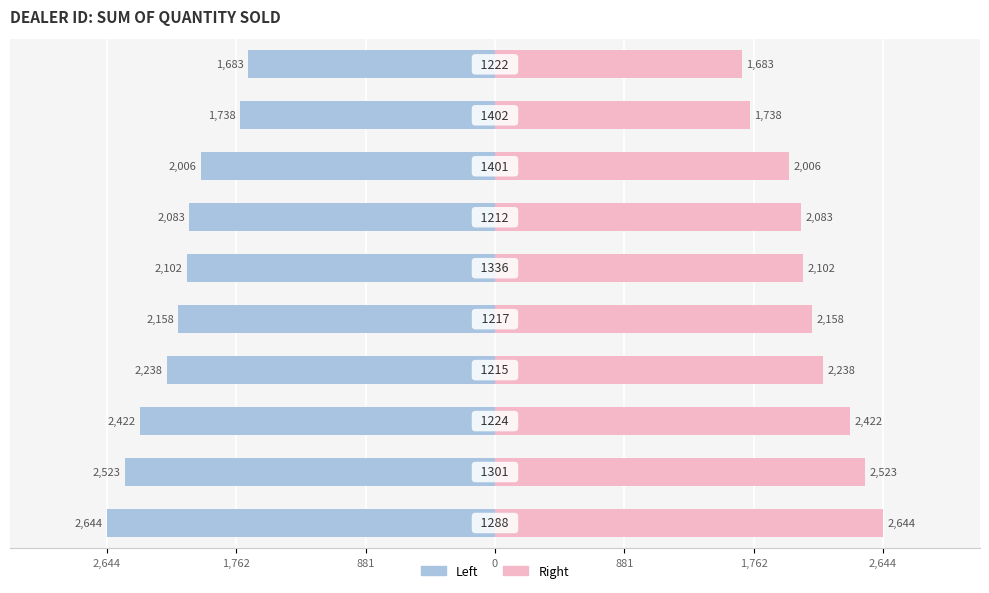

Does the chart contain stacked bars?

No